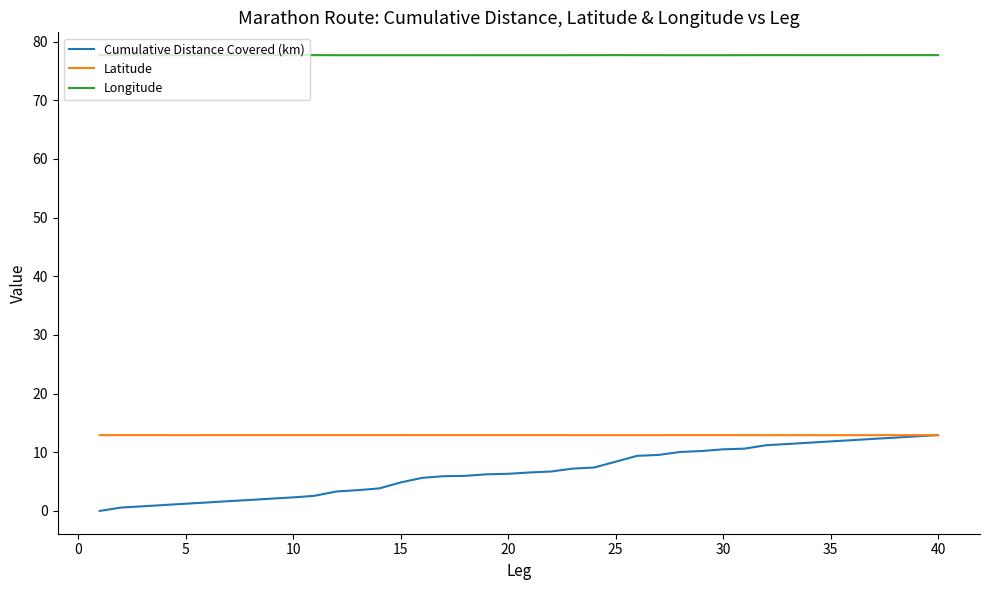

How many lines are shown in the chart?

3